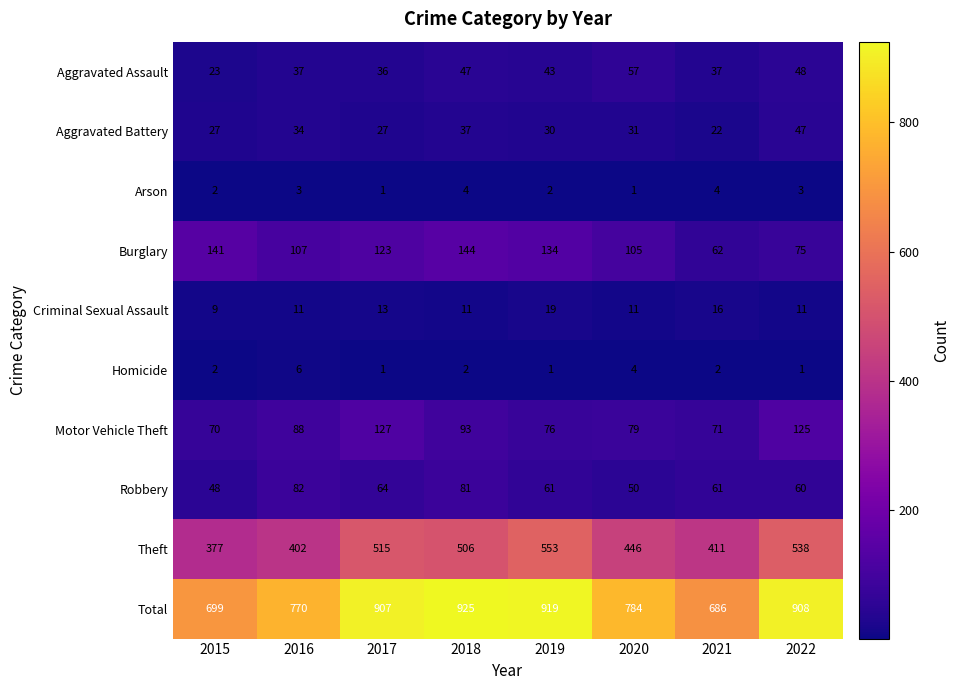

Which series changed the most between 2016 and 2020?

Theft